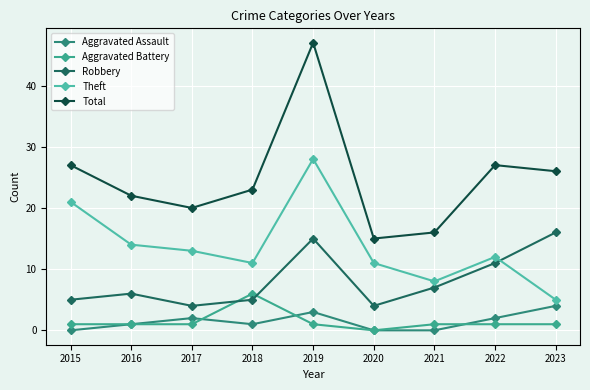

How many values in Aggravated Battery are above zero?

8